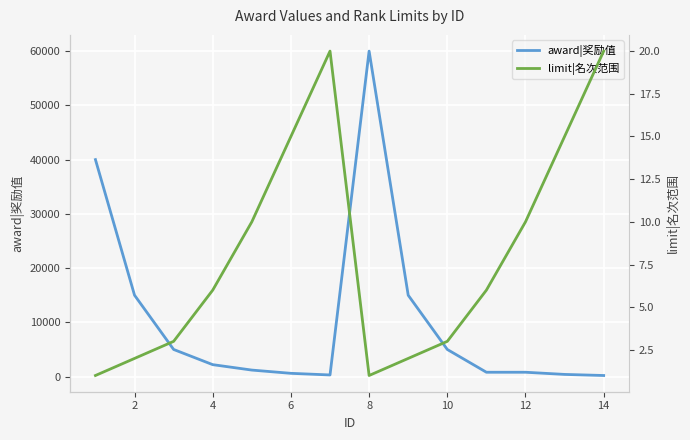

How many lines are shown in the chart?

2